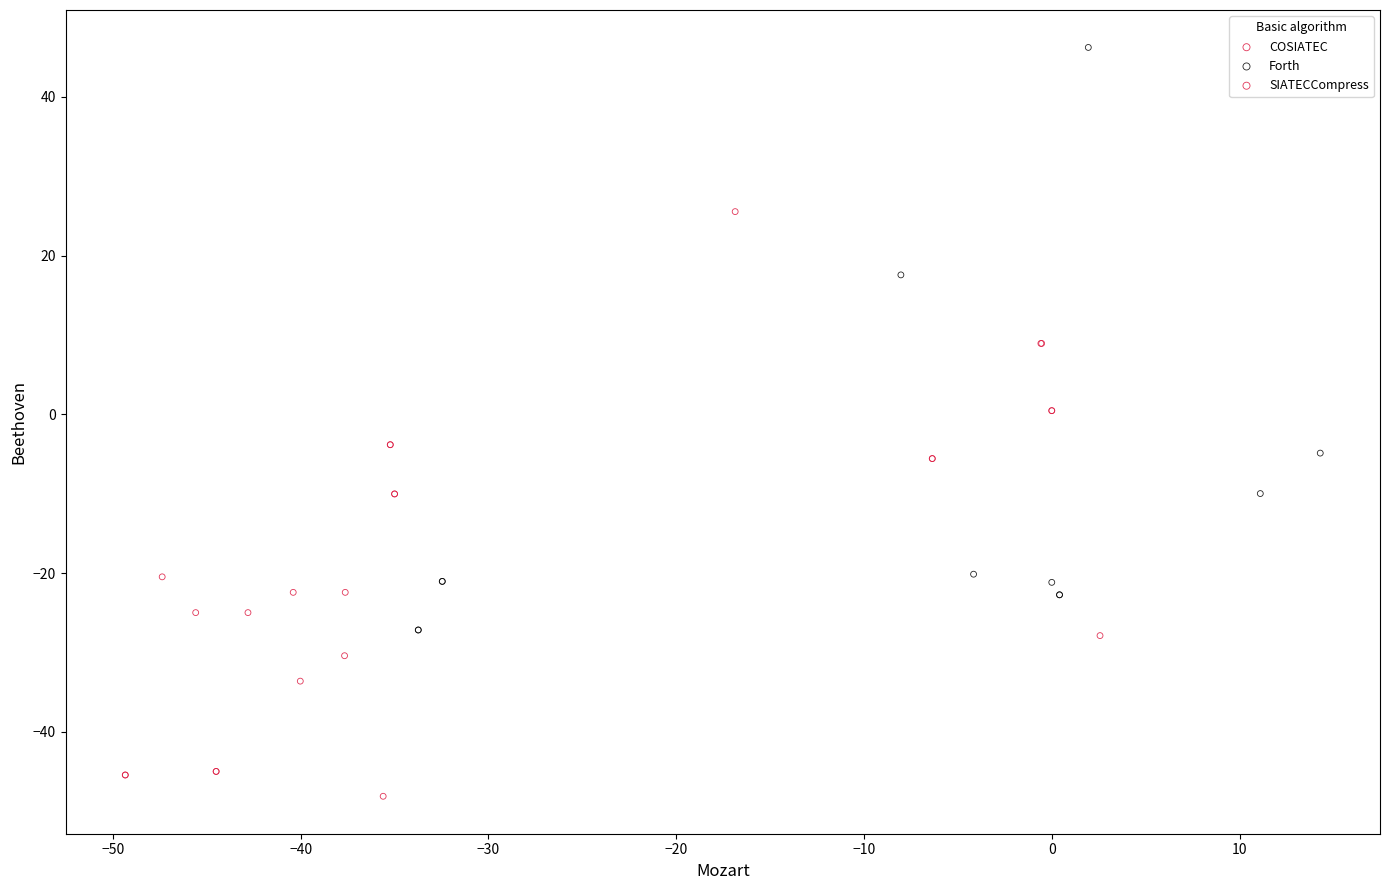

Which series contains the highest Y value?

Forth